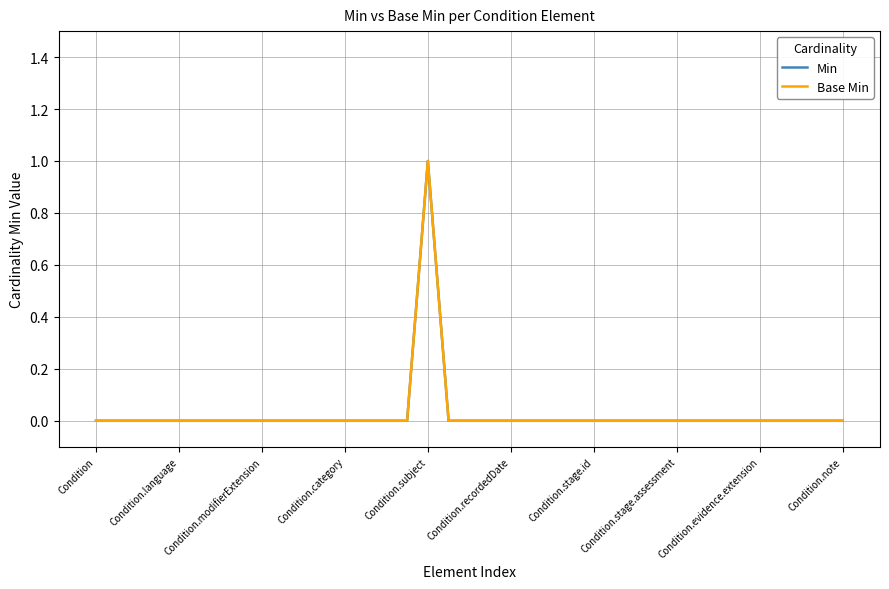

Does the chart have visible grid lines?

Yes